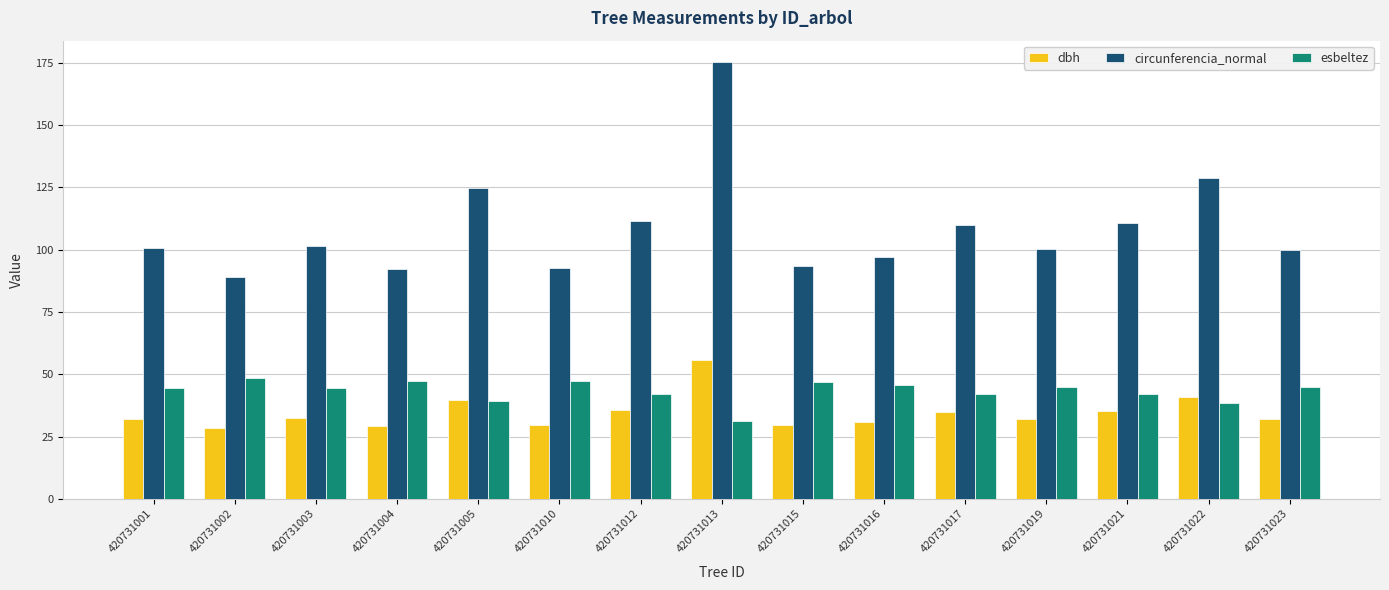

Where is circunferencia_normal nearest to the value 132?

420731022